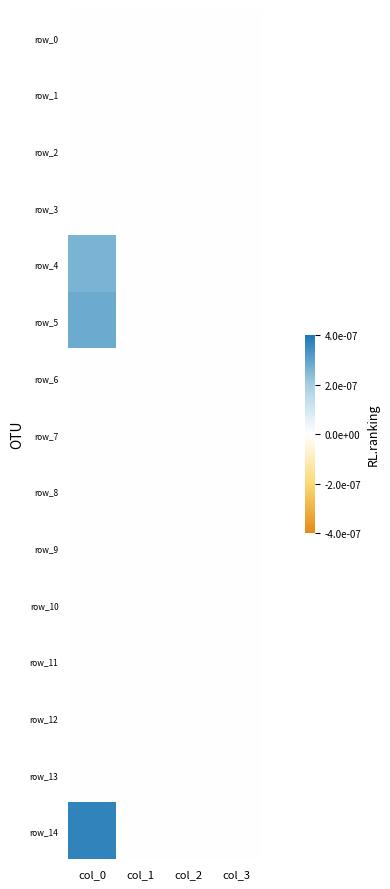

Which series changed the most between col_0 and col_1?

row_14